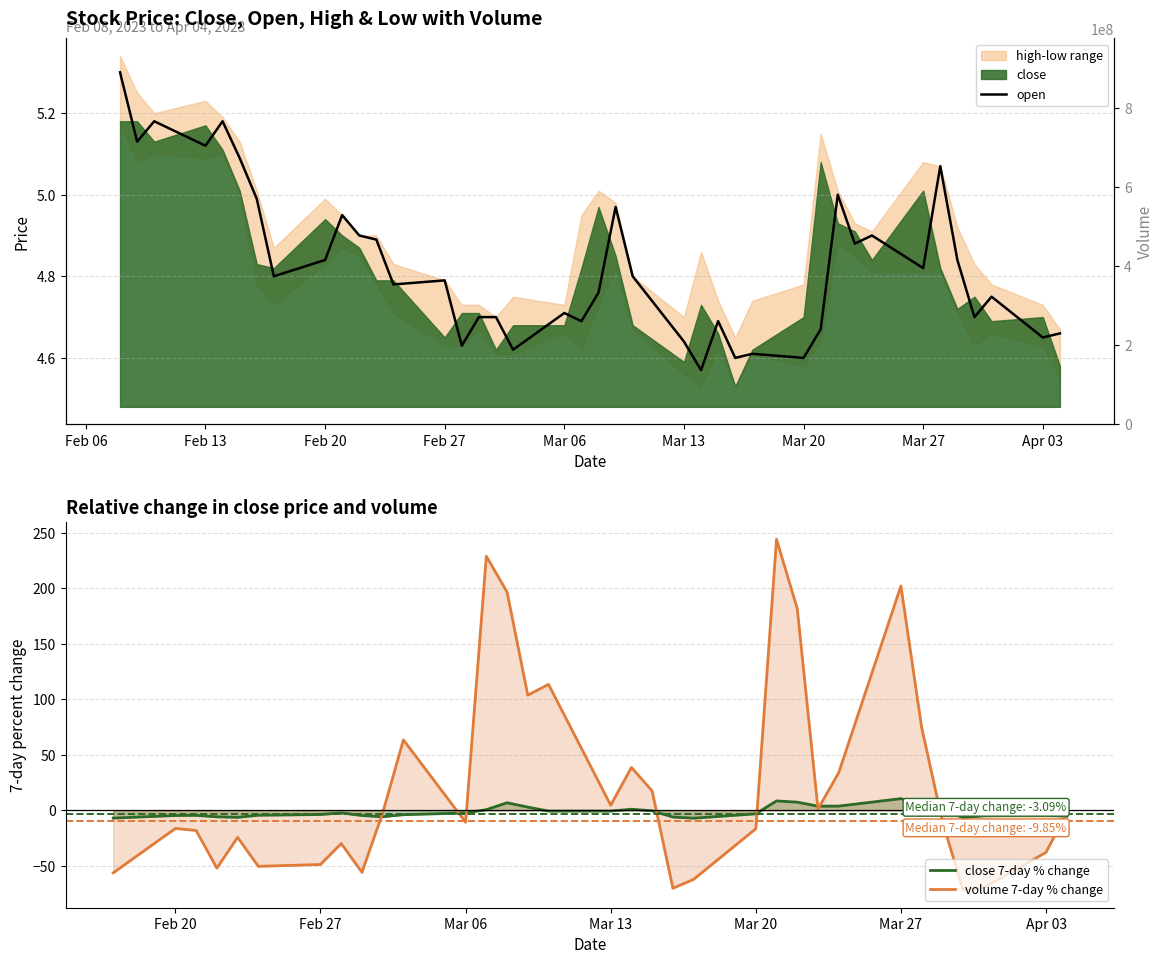

What is the maximum value shown in the chart?

930728900.0